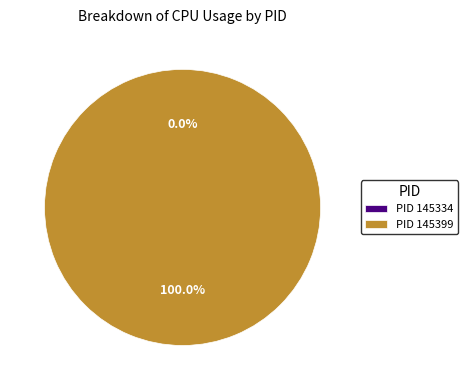

Do 145334 and 145399 together represent more than half of the pie?

Yes